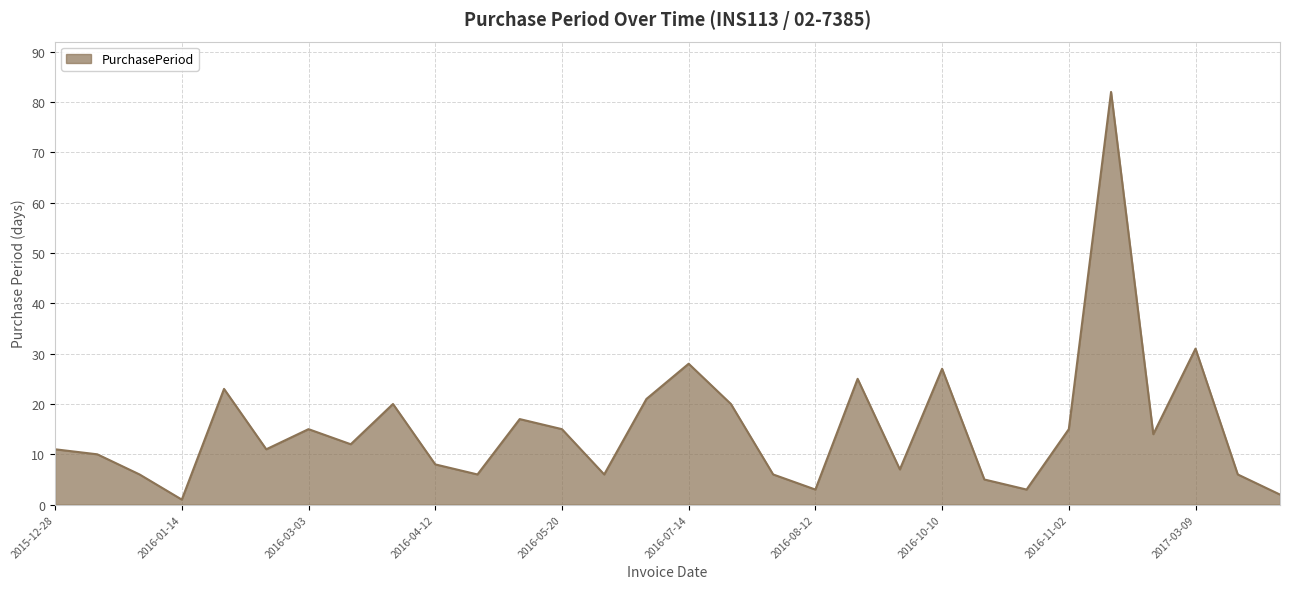

What is the difference between the maximum and minimum values?

81